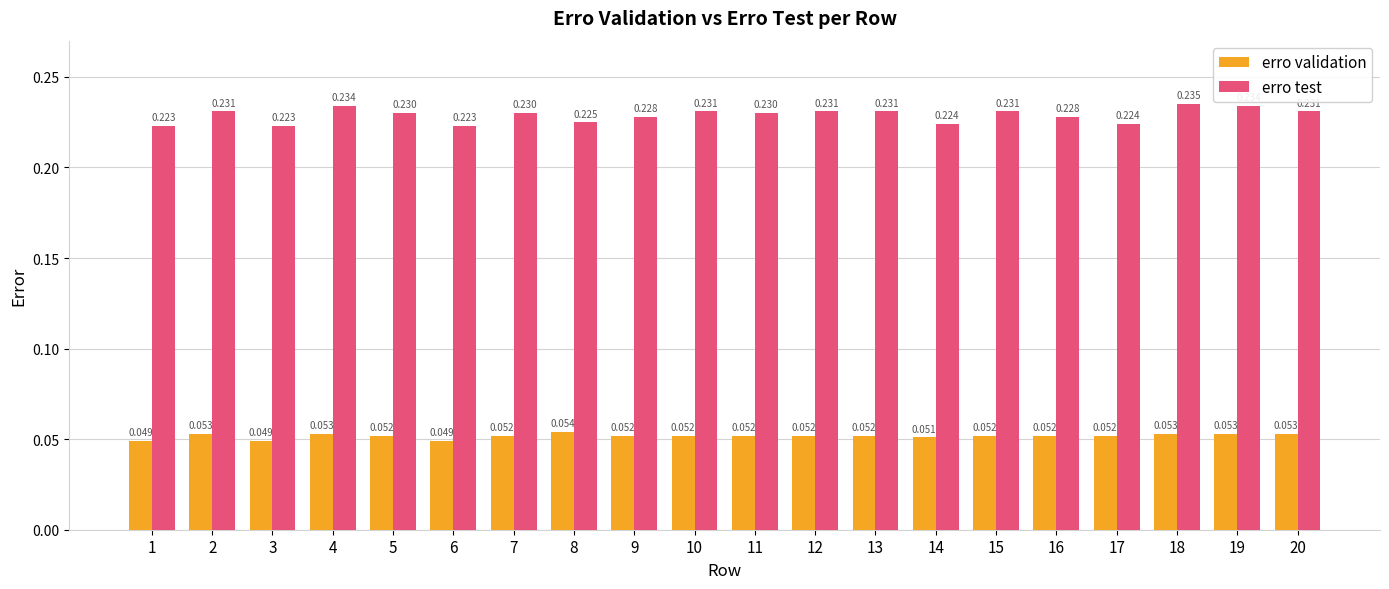

Which series has the widest spread of values?

erro test